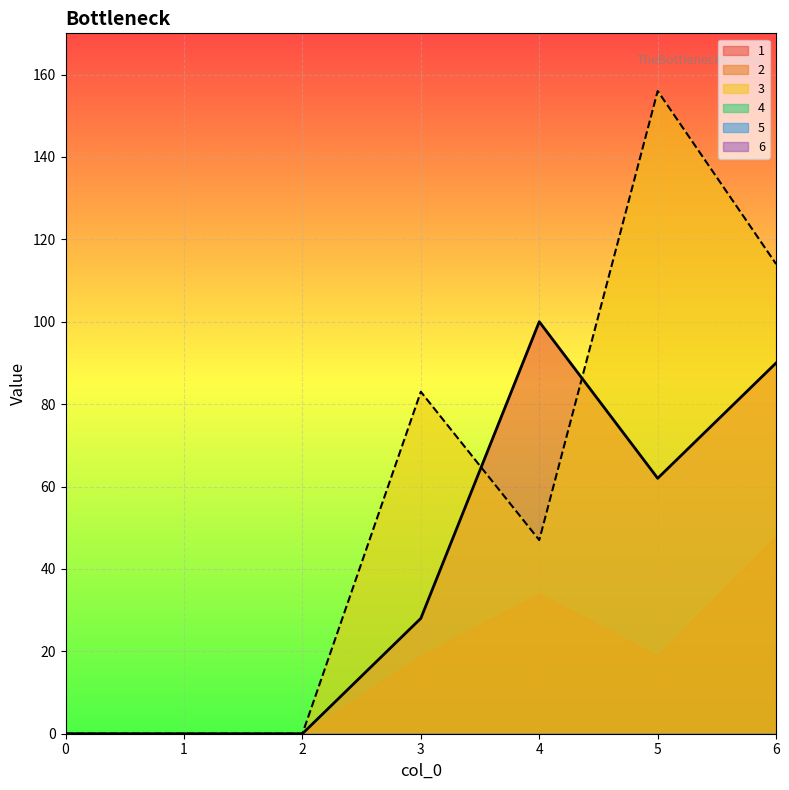

Does the chart display data point markers on the line(s)?

No